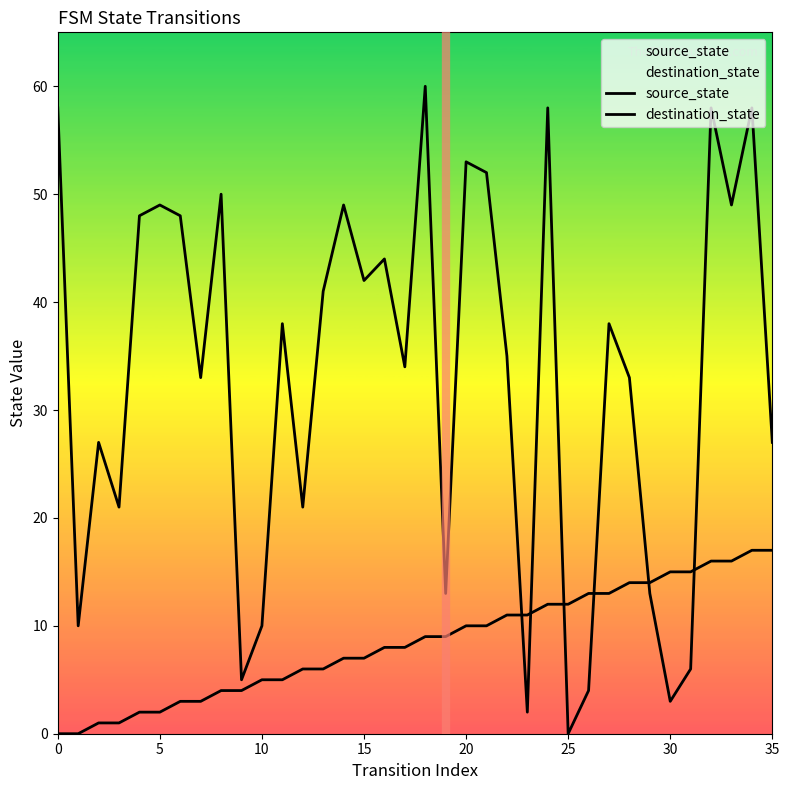

What are all the series names shown in the legend?

source_state, destination_state